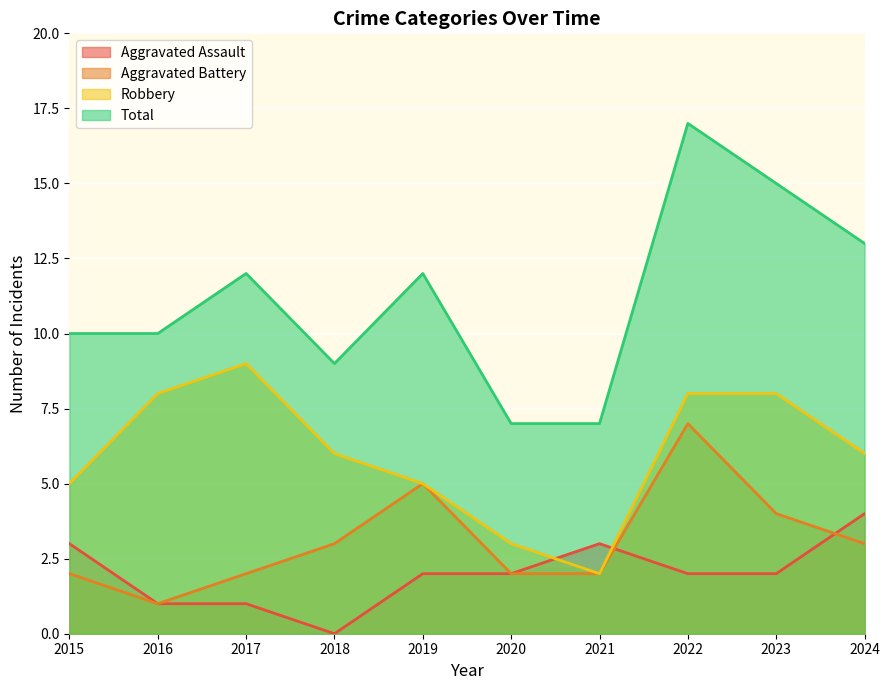

How many data points in Aggravated Battery are above 3?

3